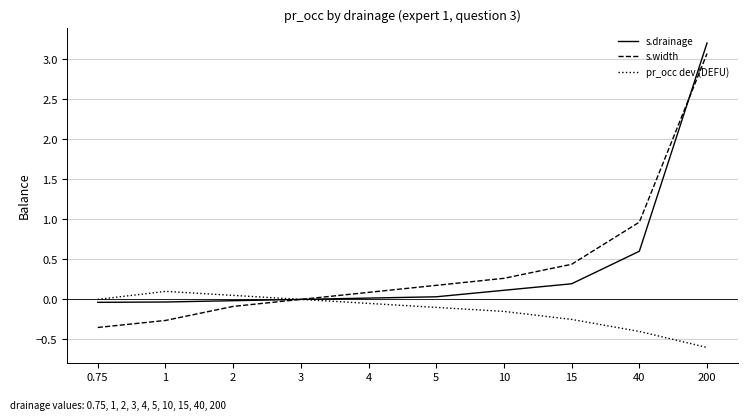

What position from the right is 3?

7